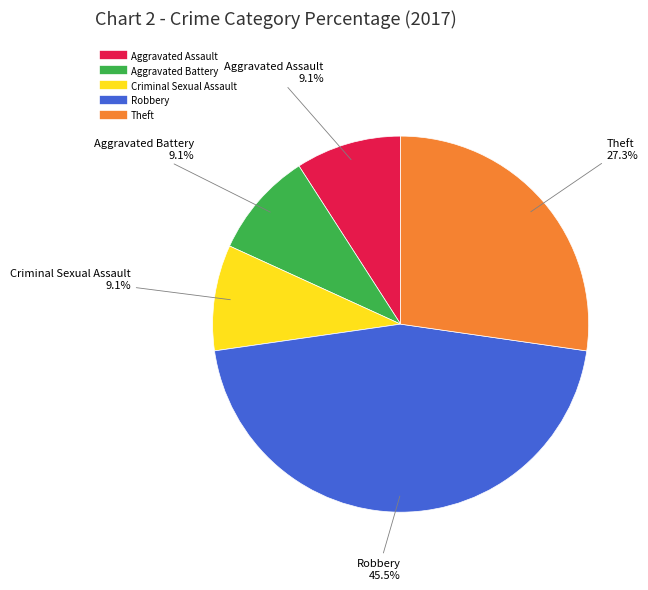

Does any single category account for the majority?

No